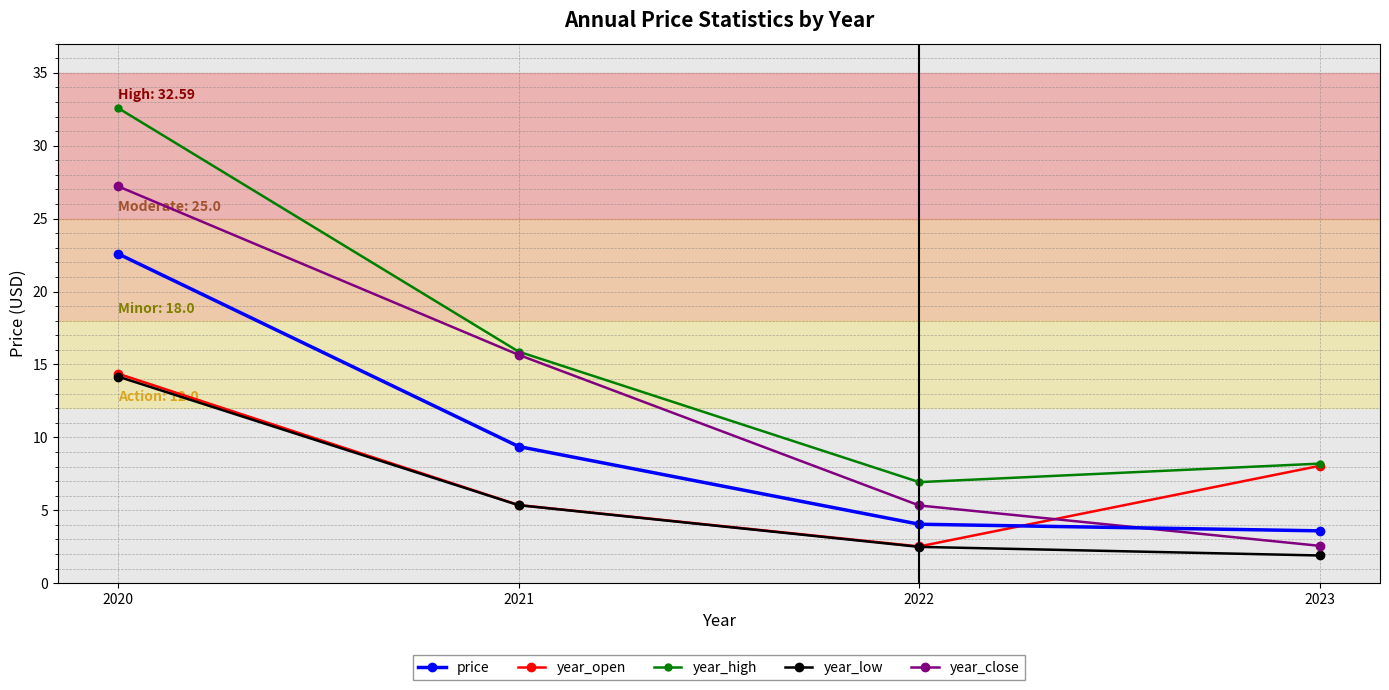

What is the spread (max minus min) of values at 2020?

18.4